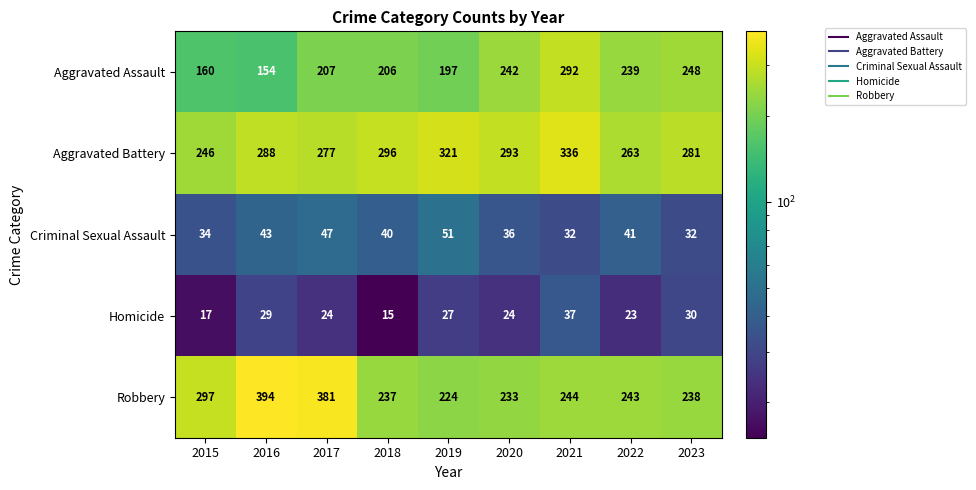

How many values in the Aggravated Battery series are below 288?

4